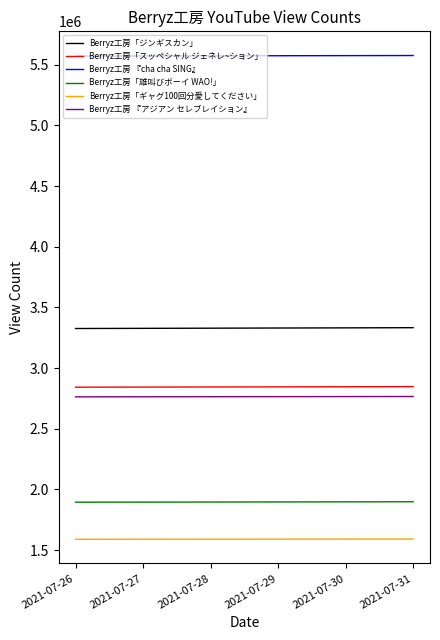

True or false: Berryz工房「スッペシャル ジェネレ~ション」 has a value of 1419207 at 2021-07-30.

False